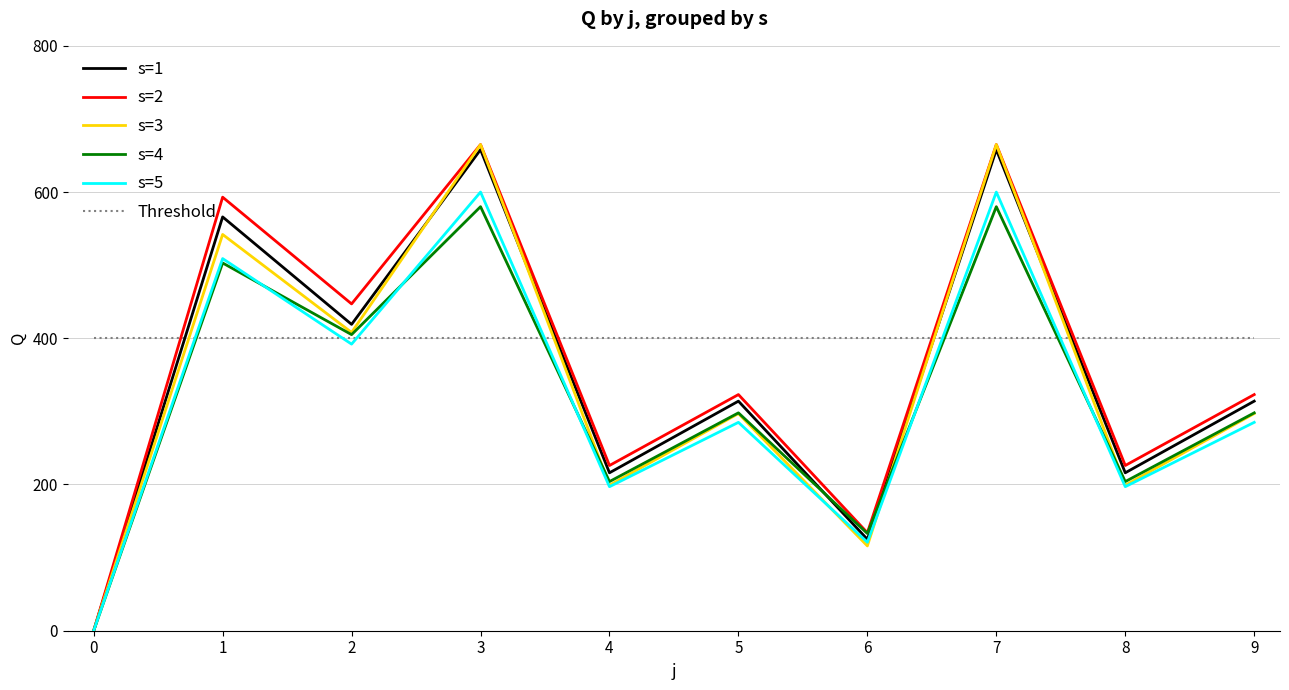

The value of s=5 at 1 is 509. True or false?

True